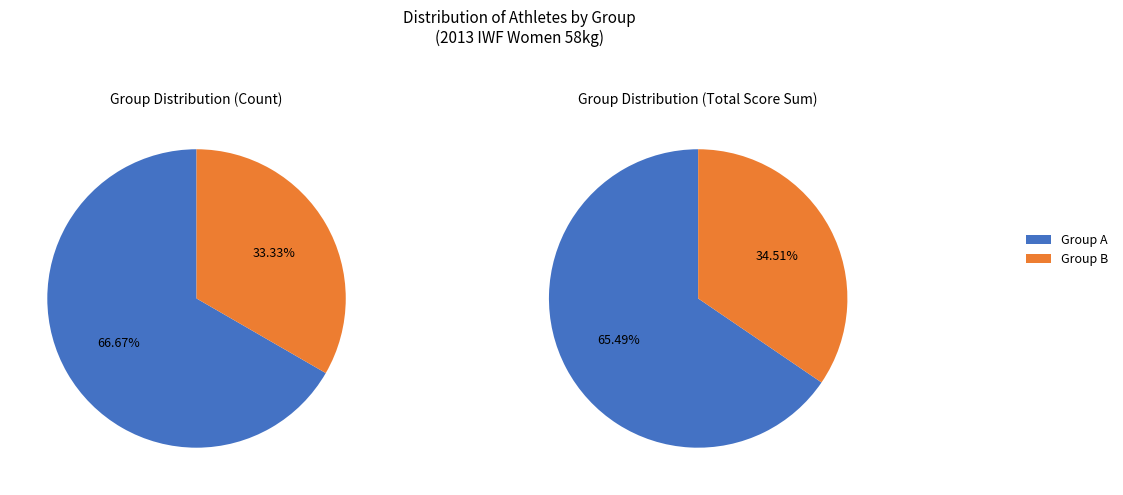

Which slice is the smallest?

Group B